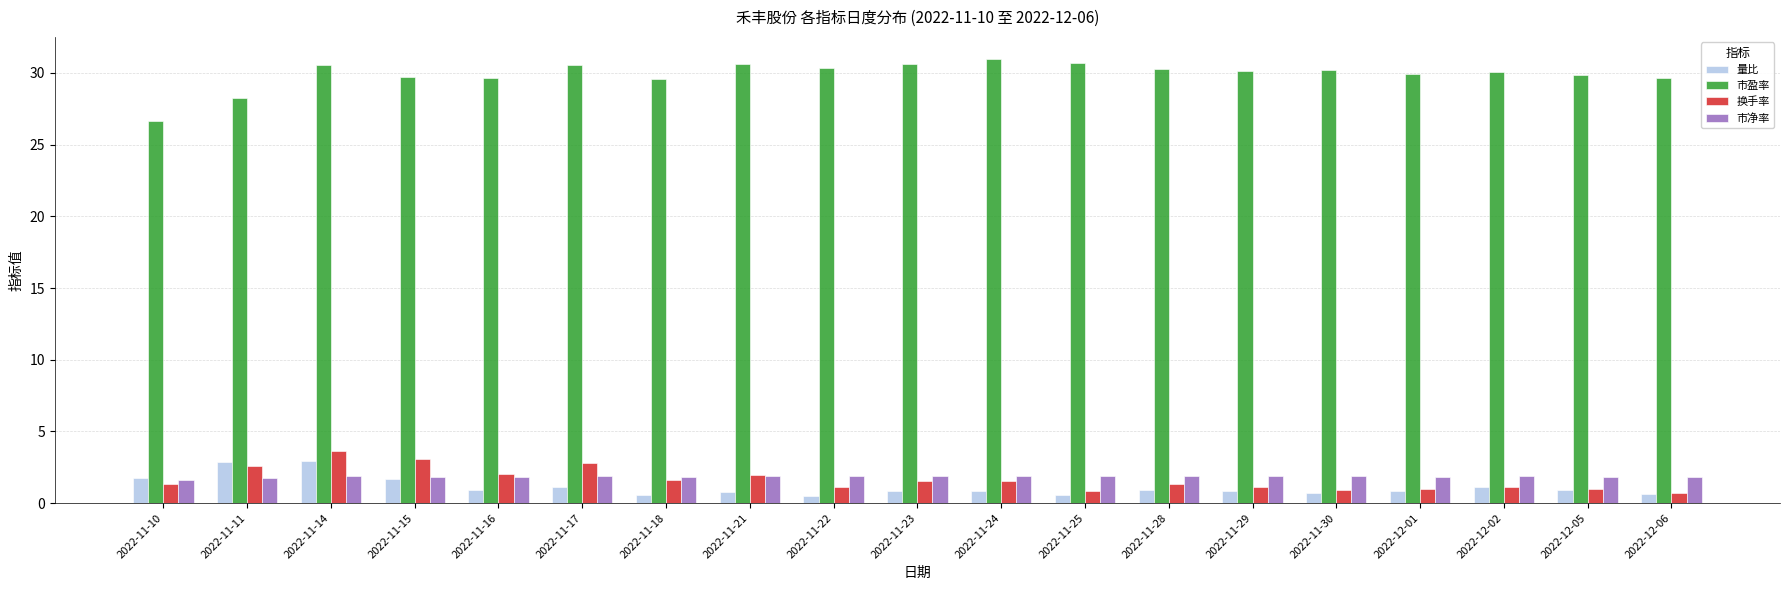

What is the sum of all 市净率 values?

35.1